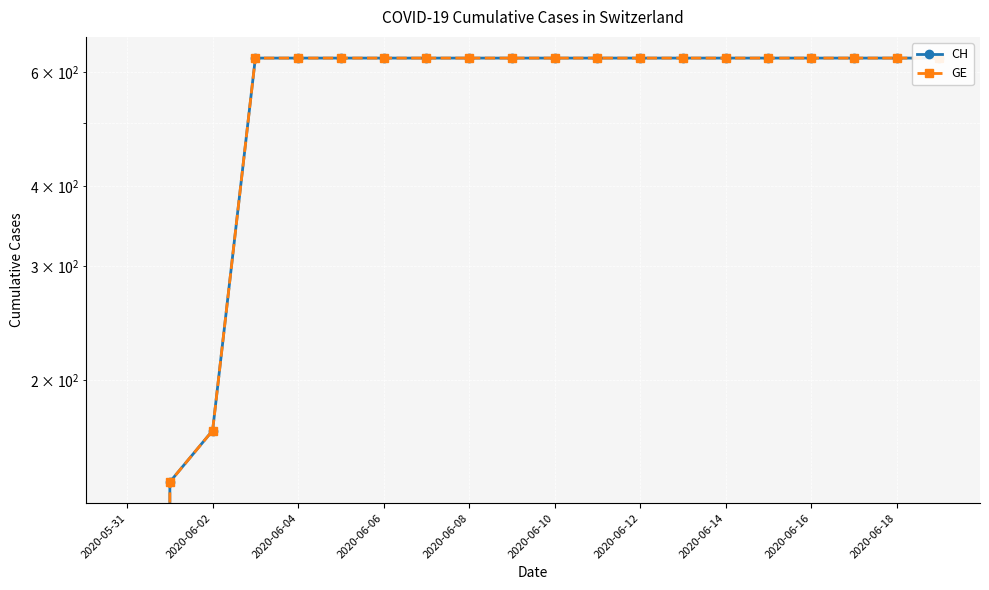

What are all the series names shown in the legend?

CH, GE